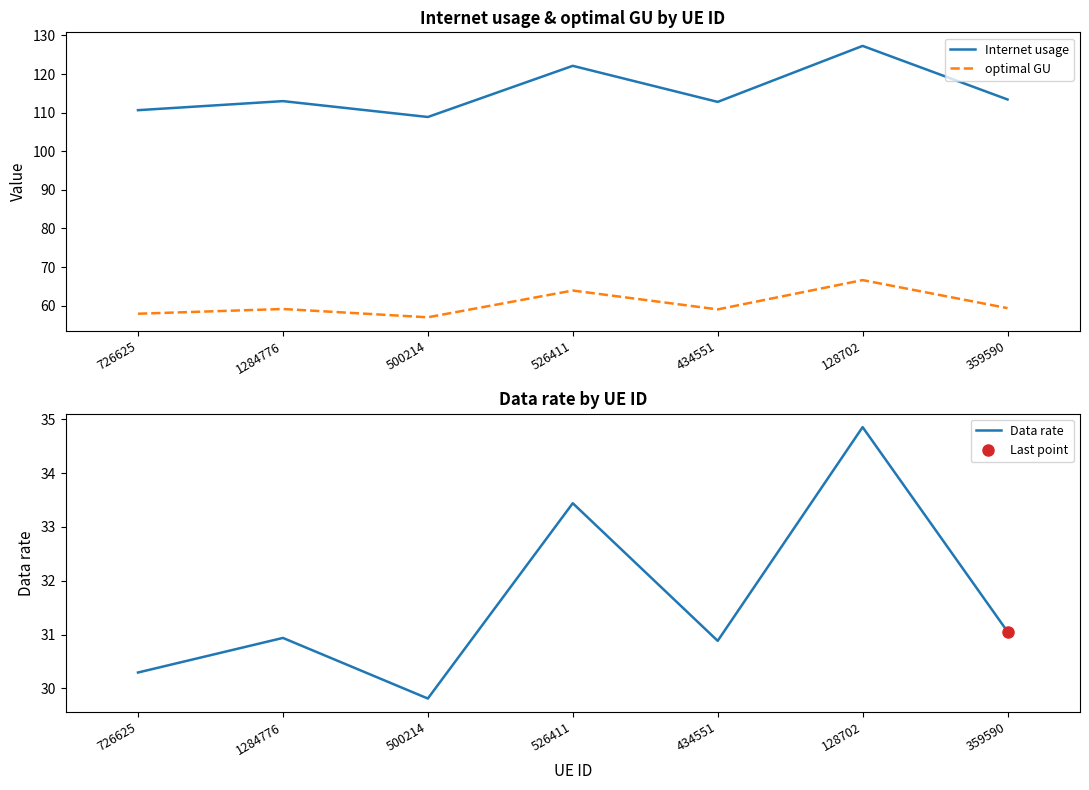

In optimal GU, how many points are higher than both neighbors (excluding endpoints)?

3